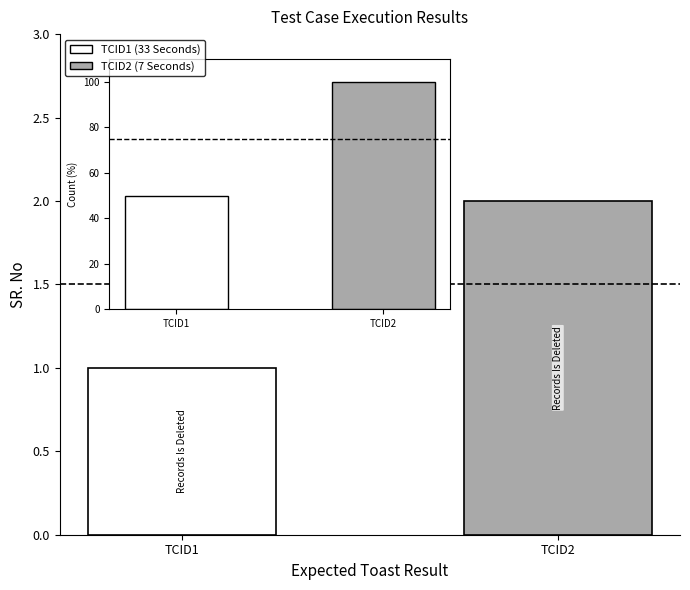

Reading right to left, list all the values displayed in this chart.

Records Is Deleted=2	Records Is Deleted=1